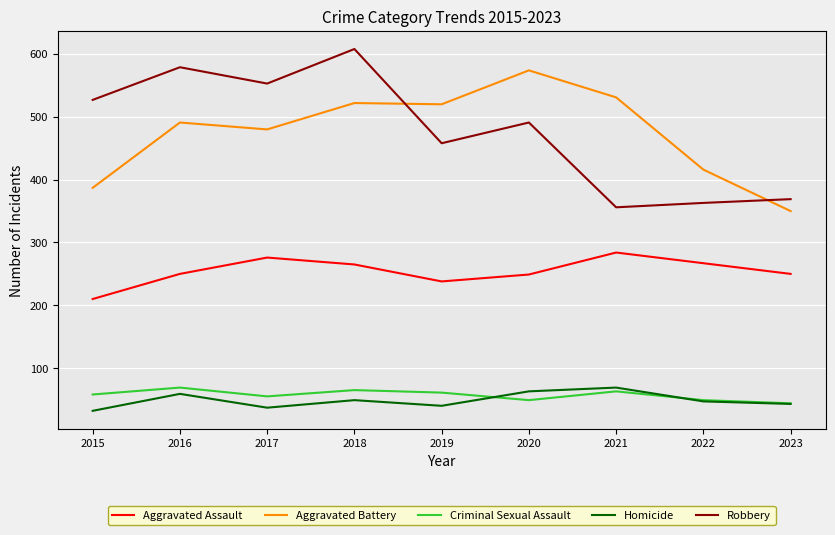

What is the minimum value shown in the chart?

32